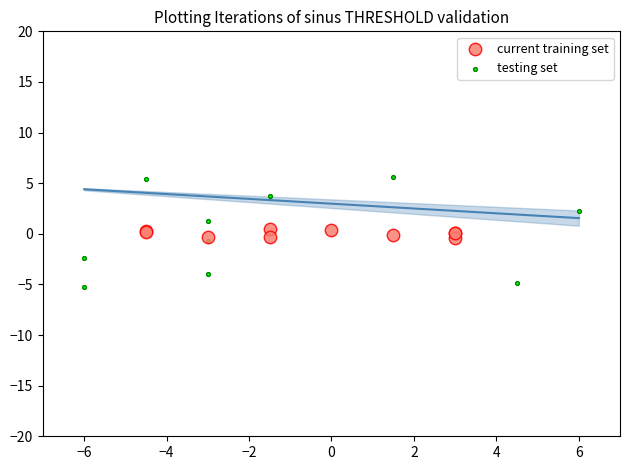

What are all the series names shown in the legend?

current training set, testing set